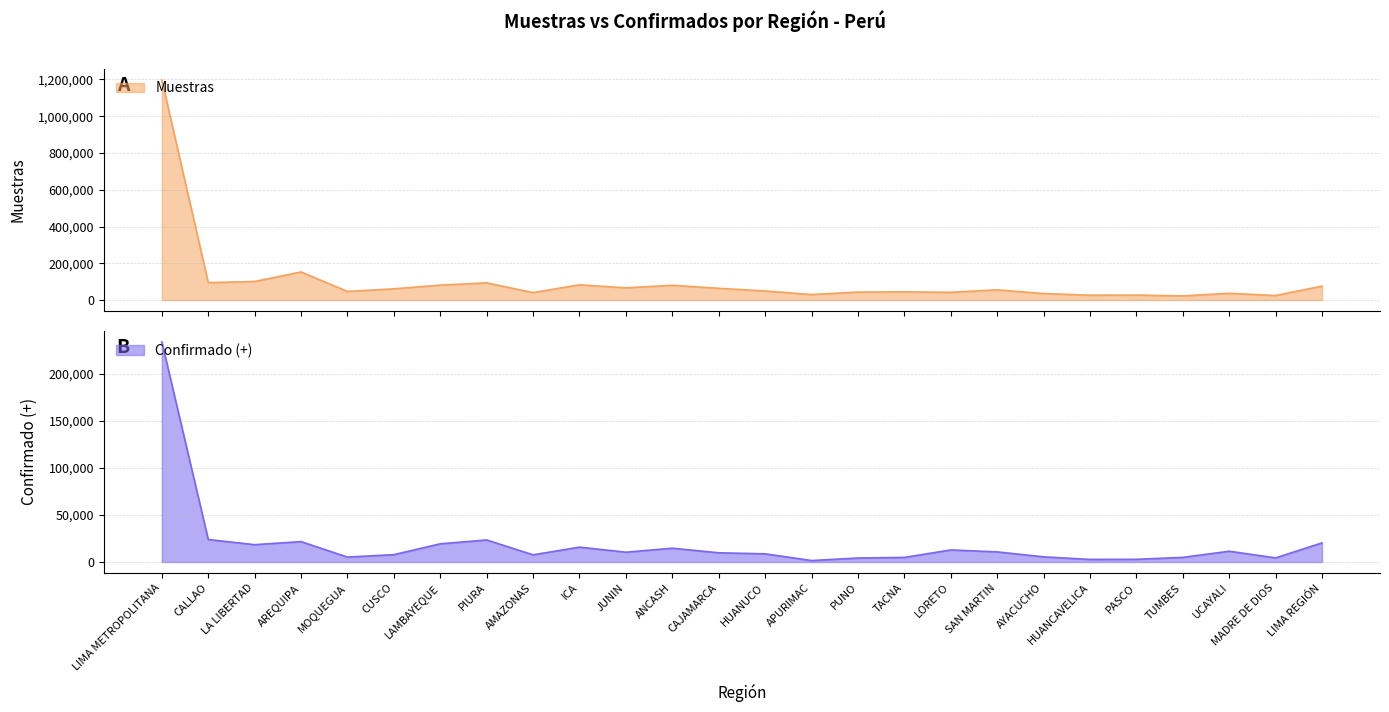

What is the maximum value for Muestras?

1197026